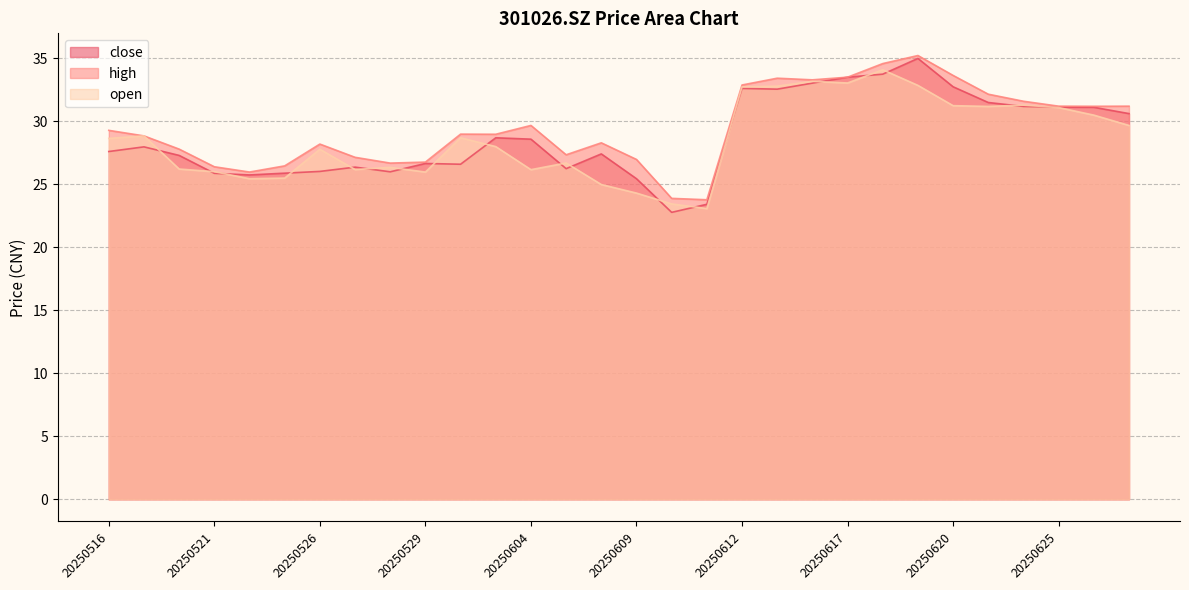

True or false: high and open intersect in this chart.

False